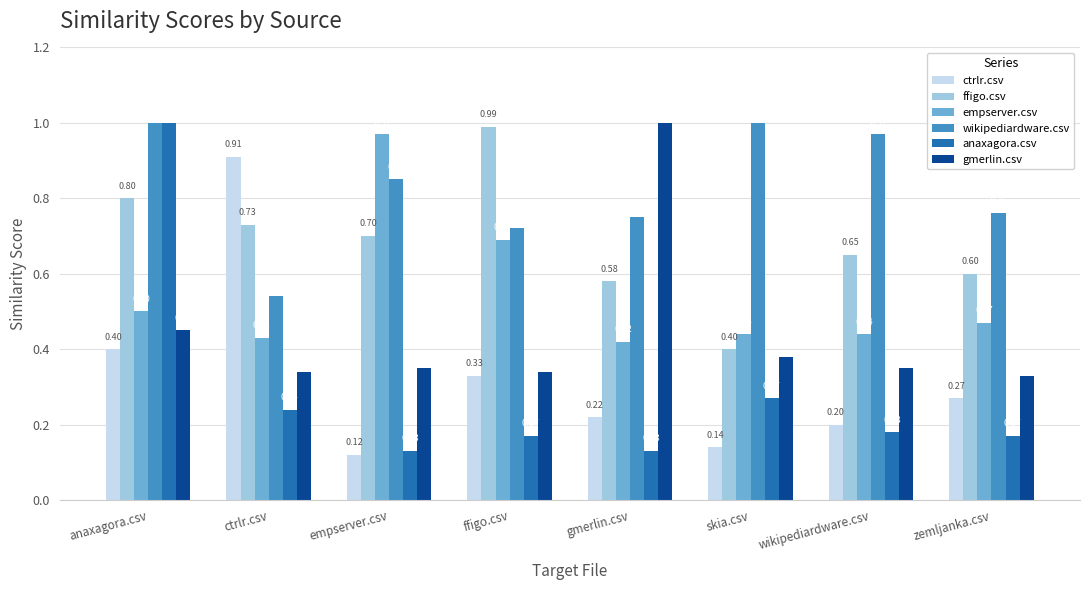

What is the highest value of the empserver.csv series?

1.0